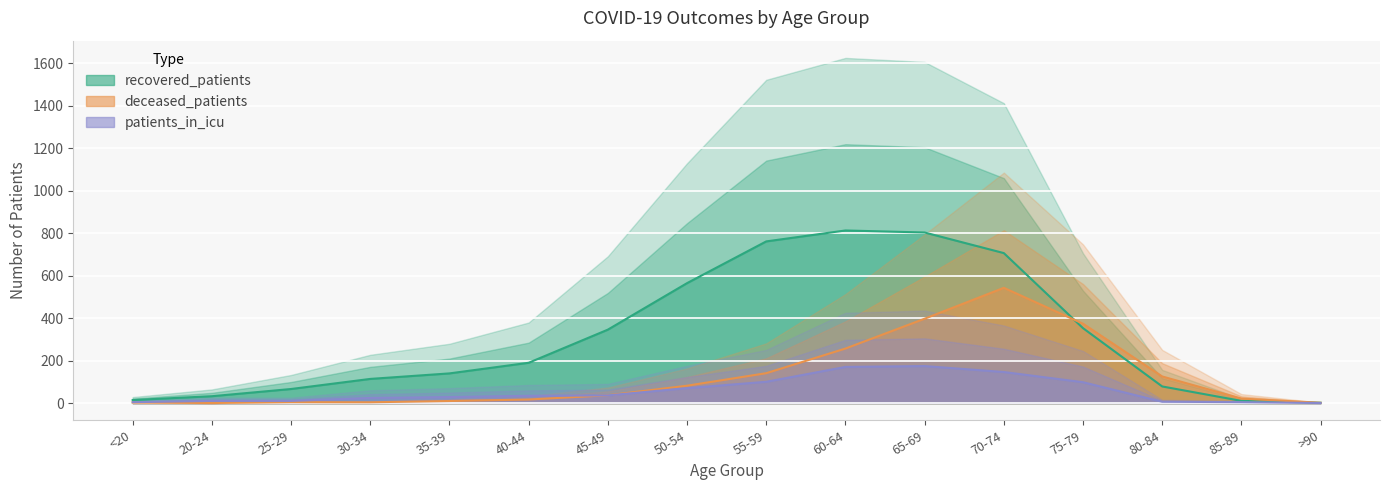

Which series changed the most between 25-29 and 80-84?

deceased_patients